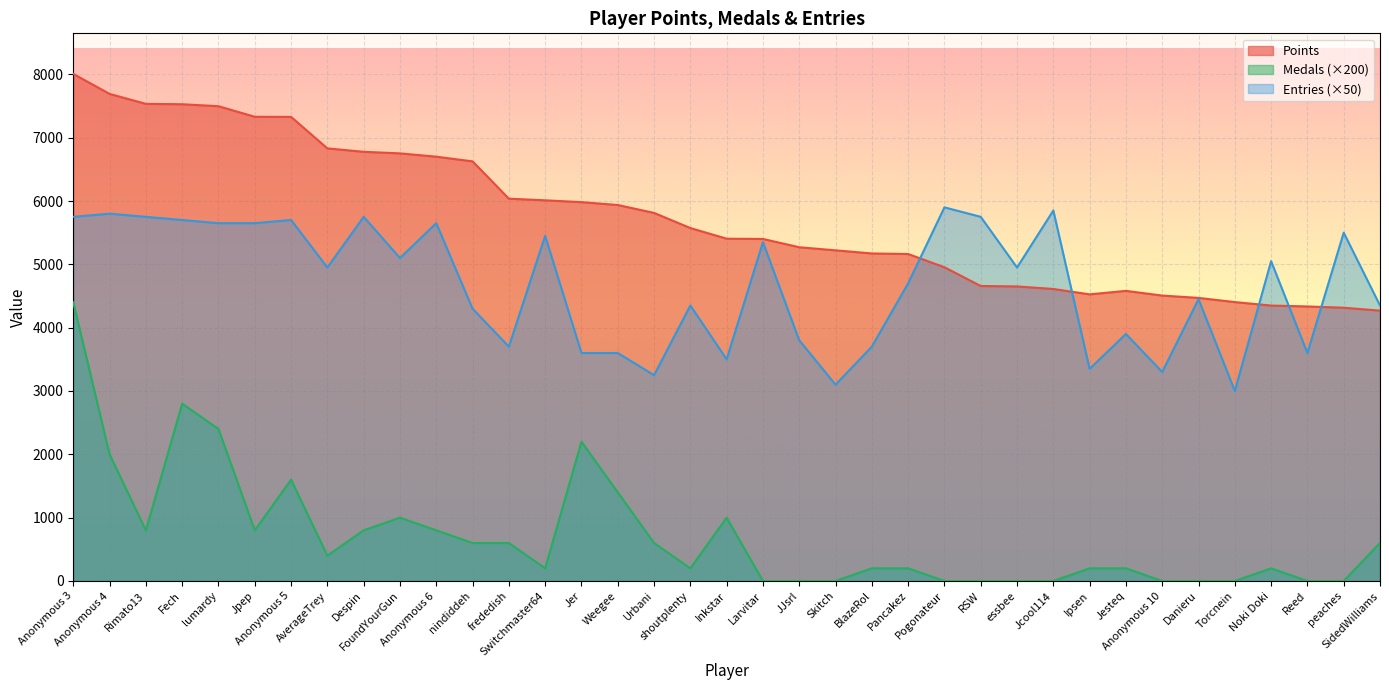

In Entries, how many points are higher than both neighbors (excluding endpoints)?

13